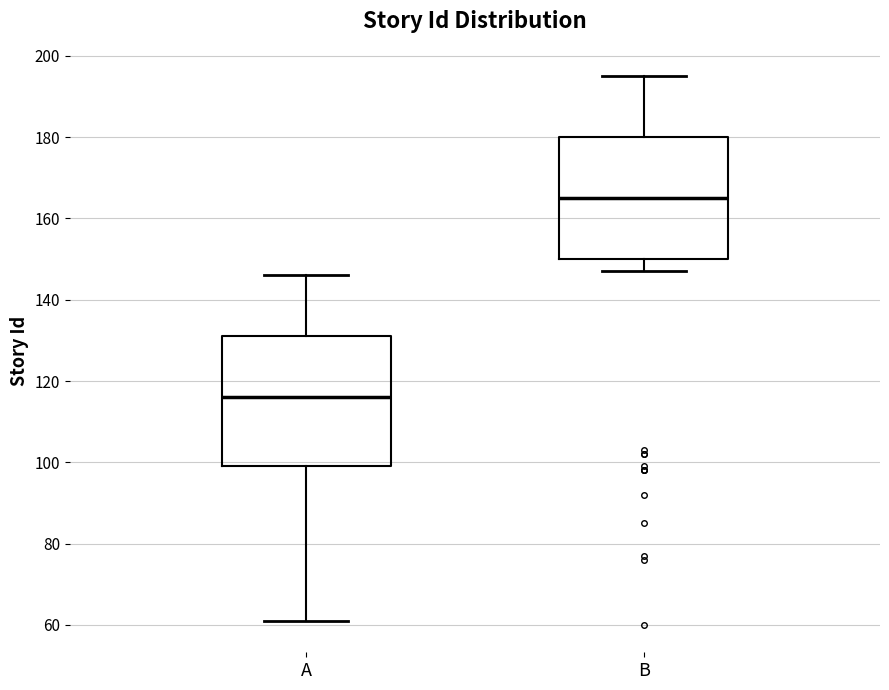

Reading left to right, transcribe this box plot: for each box, give where its median line is, the range the box spans, and where its two whiskers end, as read against the y-axis. The values are not printed on the chart, so give them approximately, as read against the axis.

A: median 116, box 100 to 132, whiskers 62 to 146
B: median 166, box 150 to 180, whiskers 148 to 196